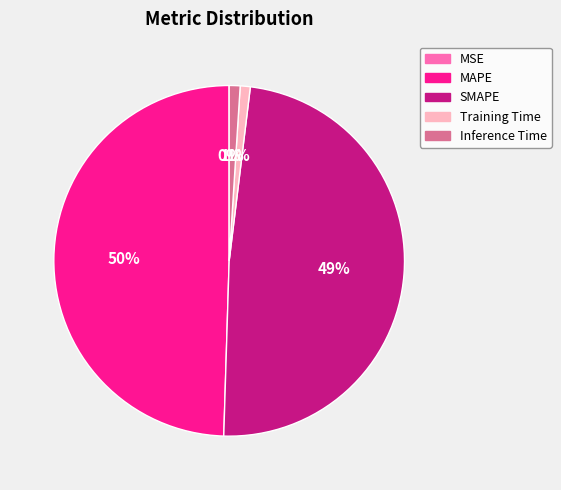

To the nearest percent, what portion does MAPE represent?

50%